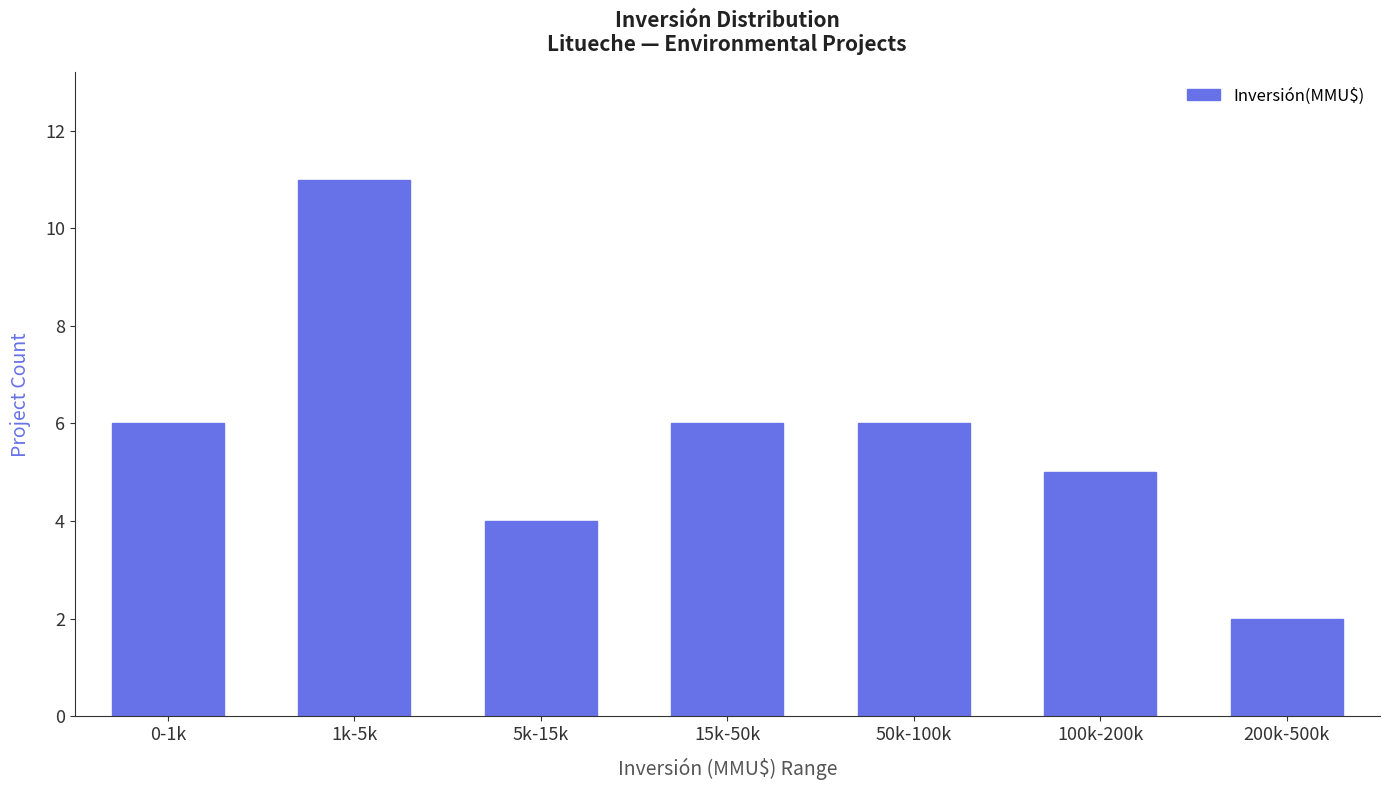

Reading left to right, transcribe all the data shown in this chart.

0-1k=6	1k-5k=11	5k-15k=4	15k-50k=6	50k-100k=6	100k-200k=5	200k-500k=2